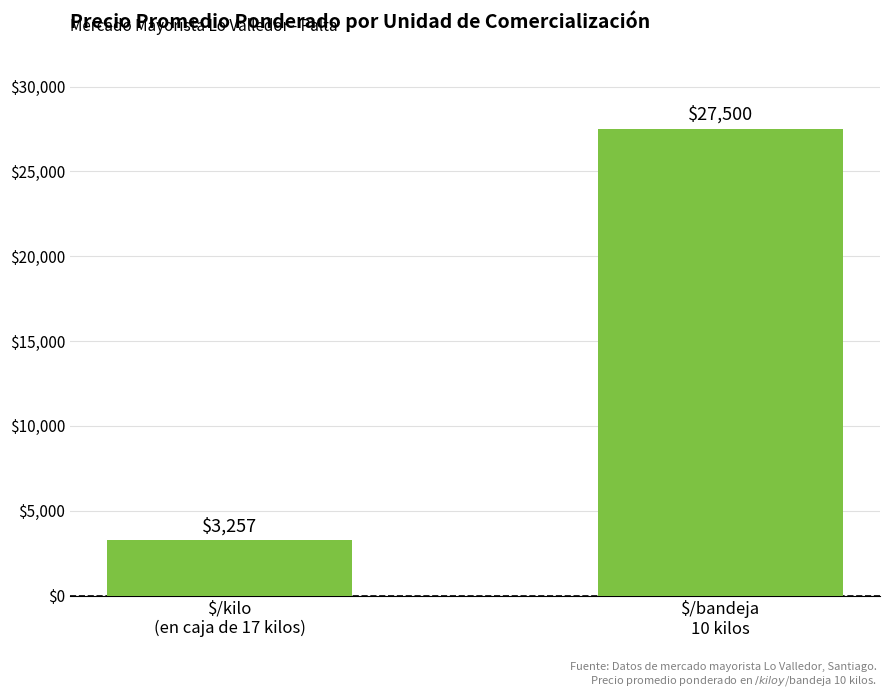

What is the sum of all values?

30757